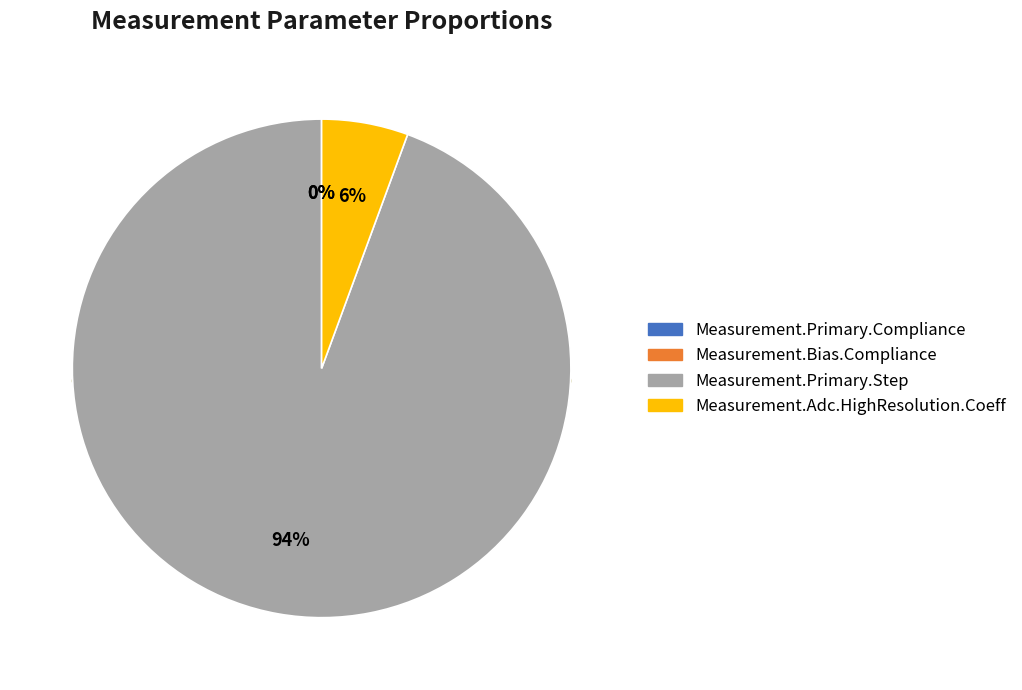

Which category has the biggest portion of the pie?

Measurement.Primary.Step